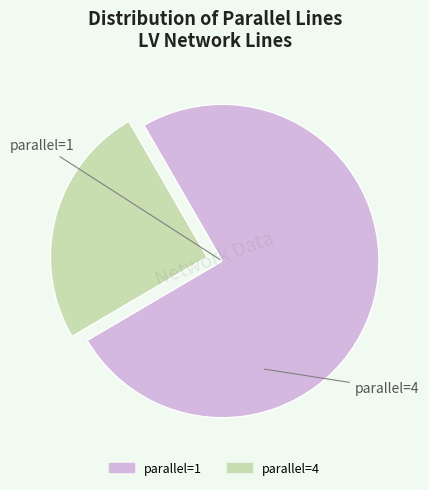

Is there a majority slice in this chart?

Yes